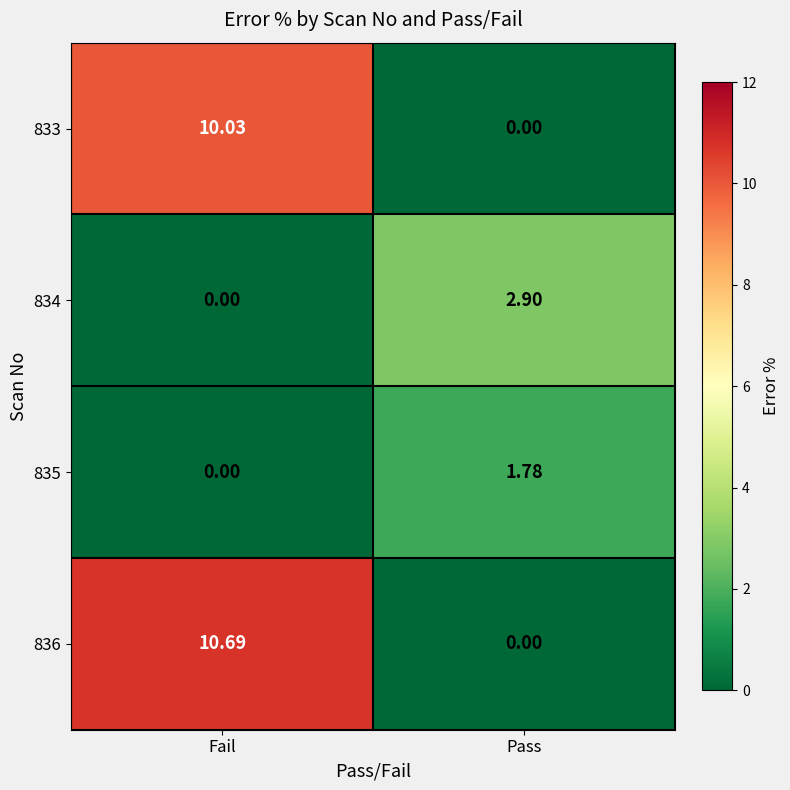

Which label corresponds to the largest value in the chart?

Fail